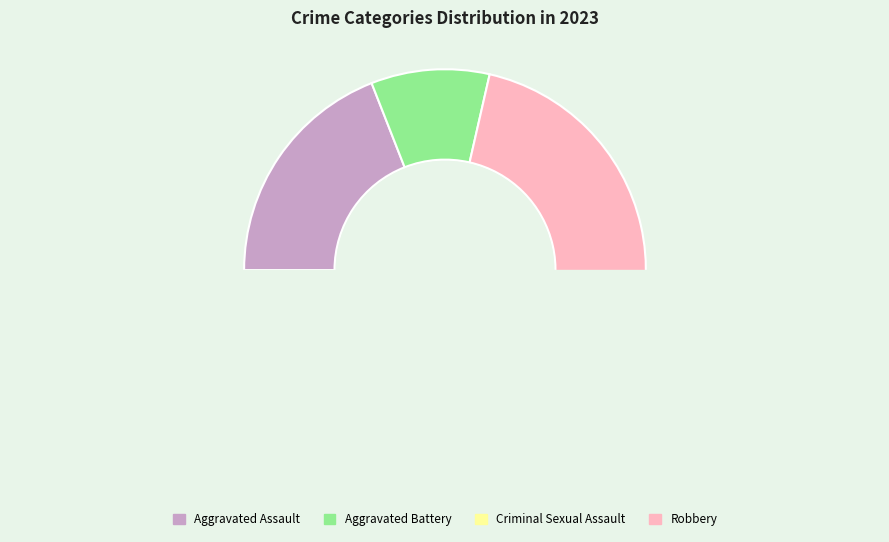

Which category has the smallest portion of the pie?

Criminal Sexual Assault